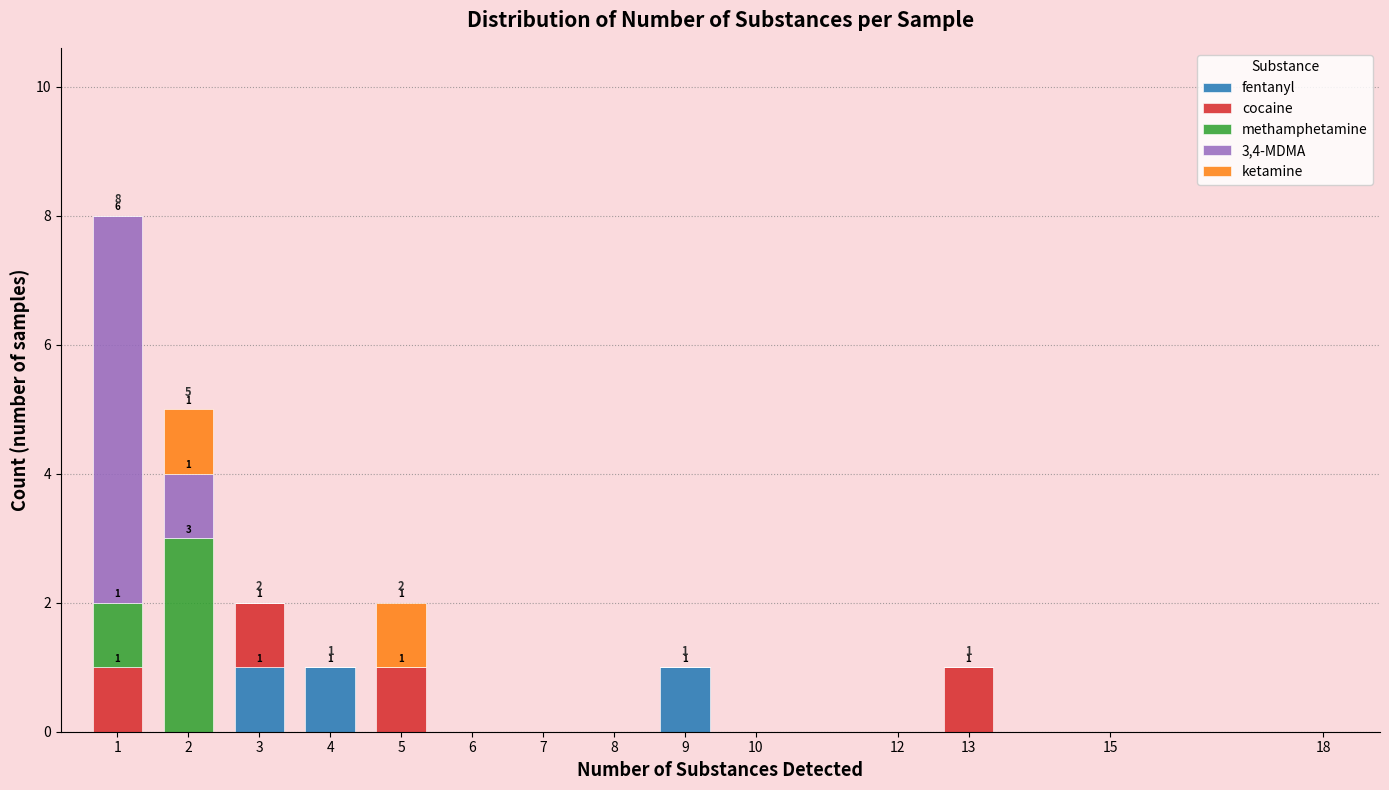

The fentanyl series shows 0 at 1. True or false?

True